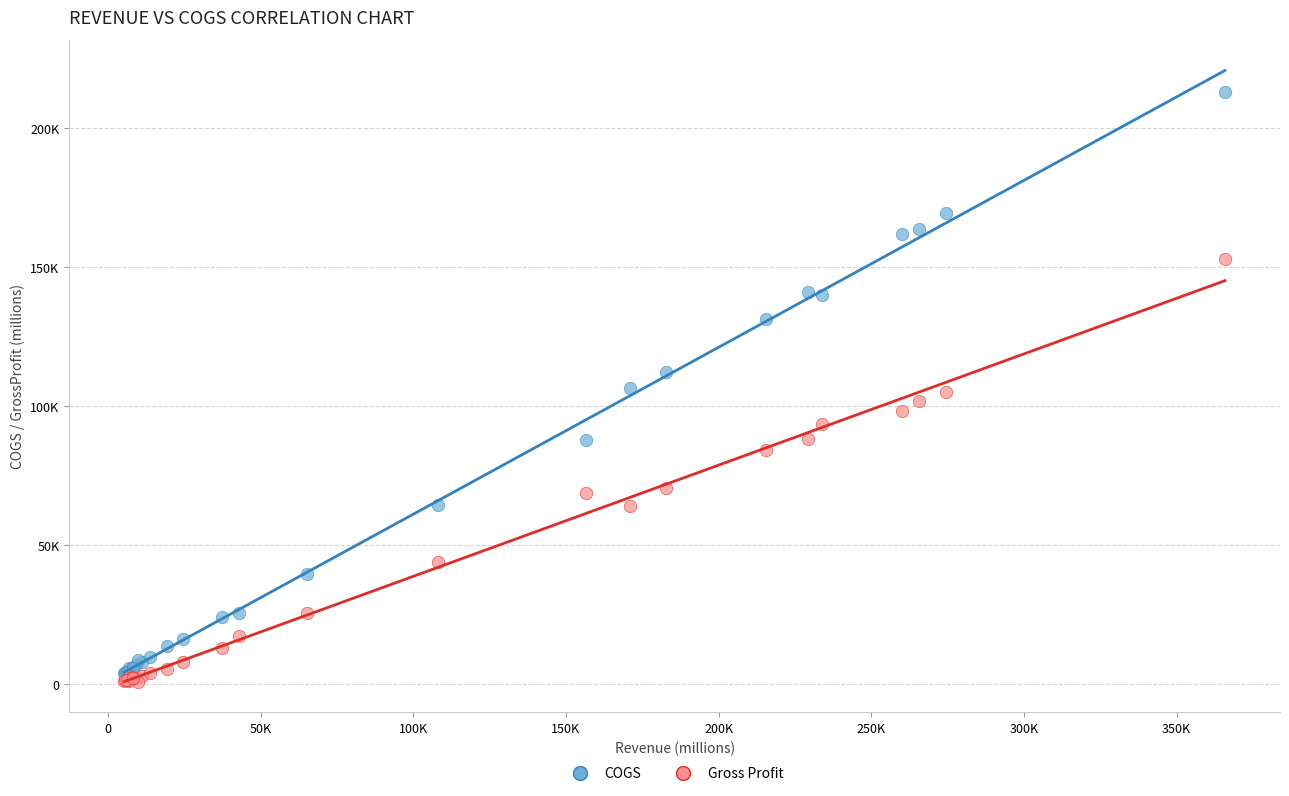

Which series reaches the minimum Y coordinate?

Gross Profit